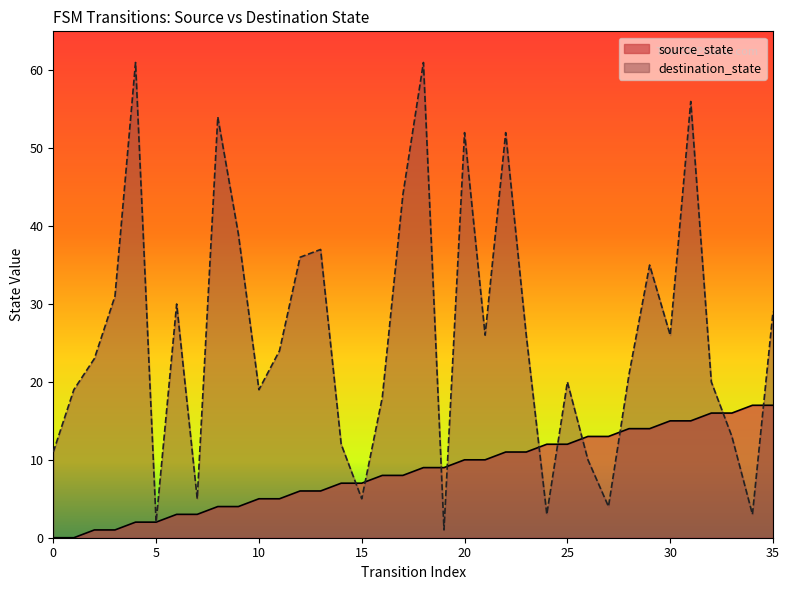

What is the value of the destination_state point at the 4th from the left?

31